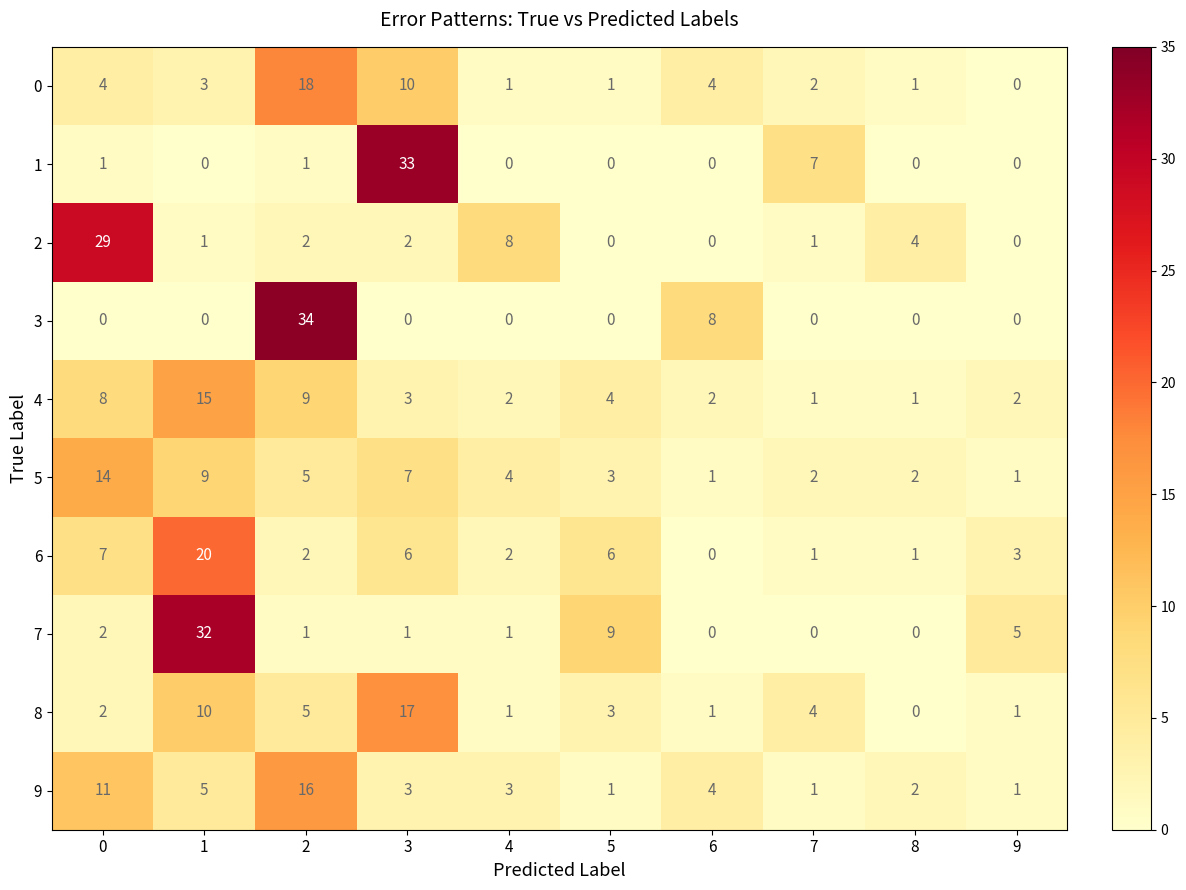

The 7 series shows -10 at 6. True or false?

False